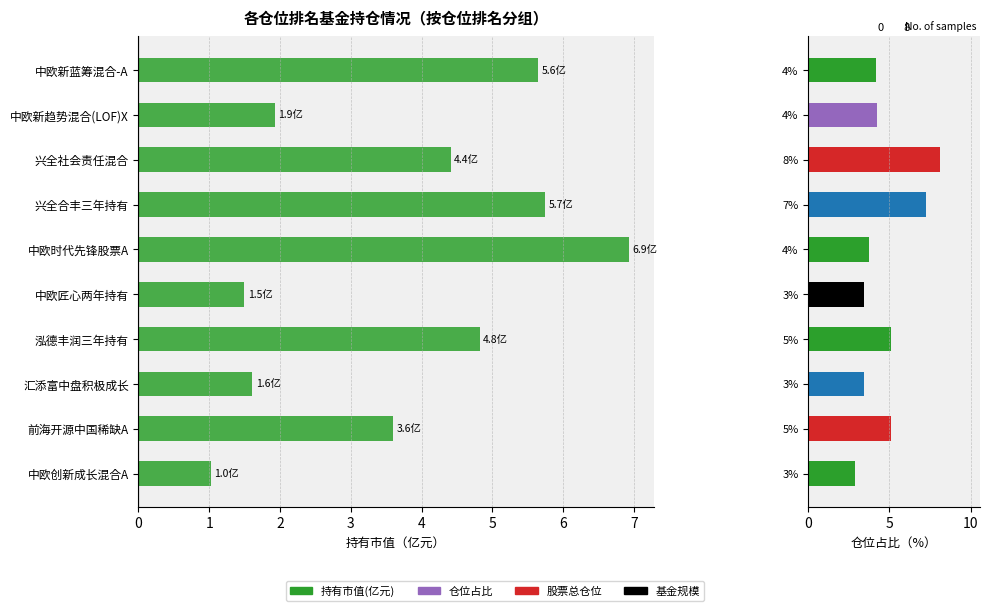

Reading right to left, extract all data points from this chart.

持有市值(亿元): 1.0	3.6	1.6	4.8	1.5	6.9	5.7	4.4	1.9	5.6
仓位占比: 2.9	5.1	3.4	5.1	3.4	3.8	7.2	8.1	4.2	4.2